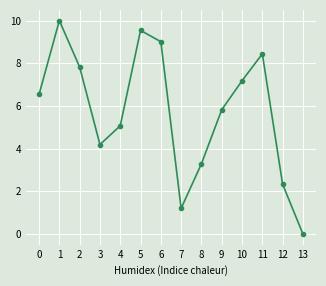

Which category has the highest value across all series?

1